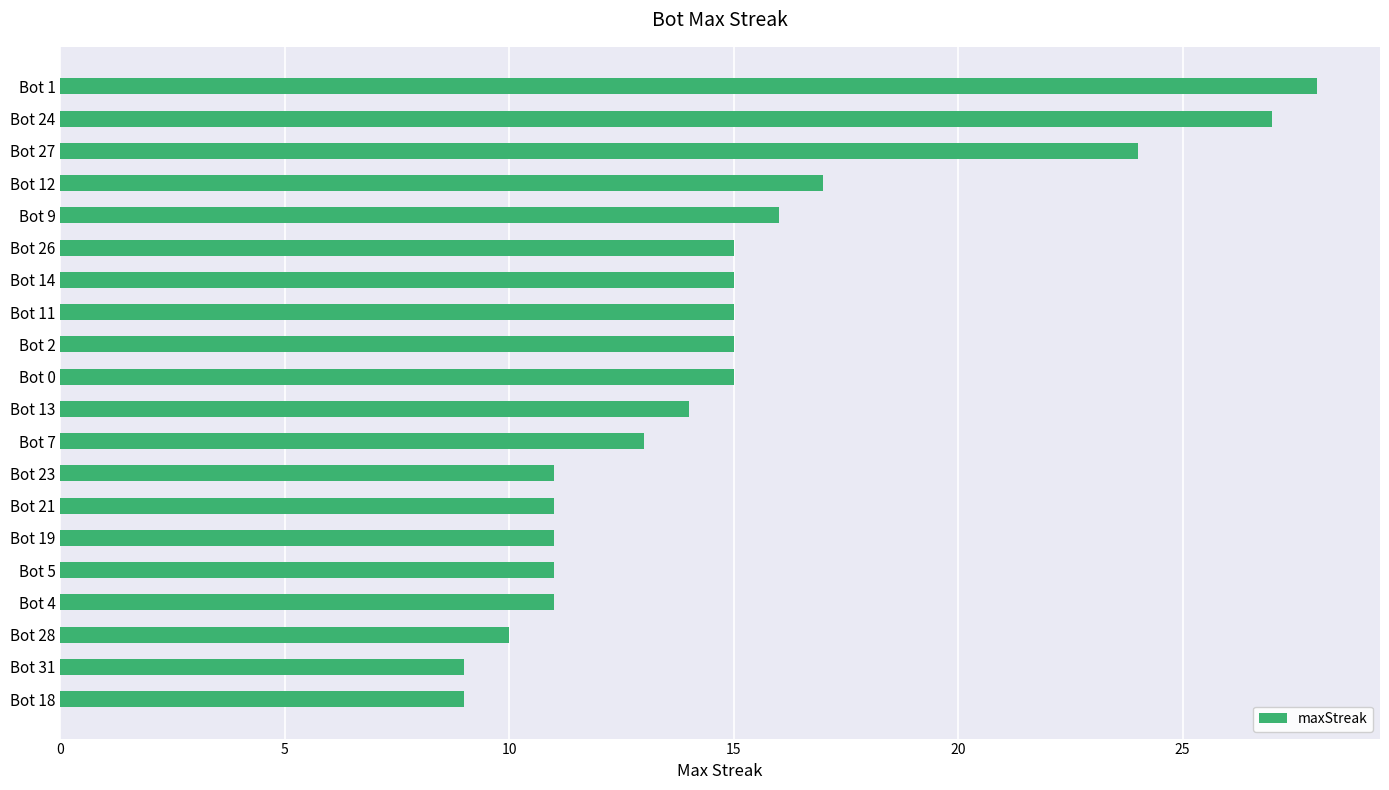

Reading top to bottom, transcribe all the data shown in this chart.

Bot 1=28	Bot 24=27	Bot 27=24	Bot 12=17	Bot 9=16	Bot 26=15	Bot 14=15	Bot 11=15	Bot 2=15	Bot 0=15	Bot 13=14	Bot 7=13	Bot 23=11	Bot 21=11	Bot 19=11	Bot 5=11	Bot 4=11	Bot 28=10	Bot 31=9	Bot 18=9